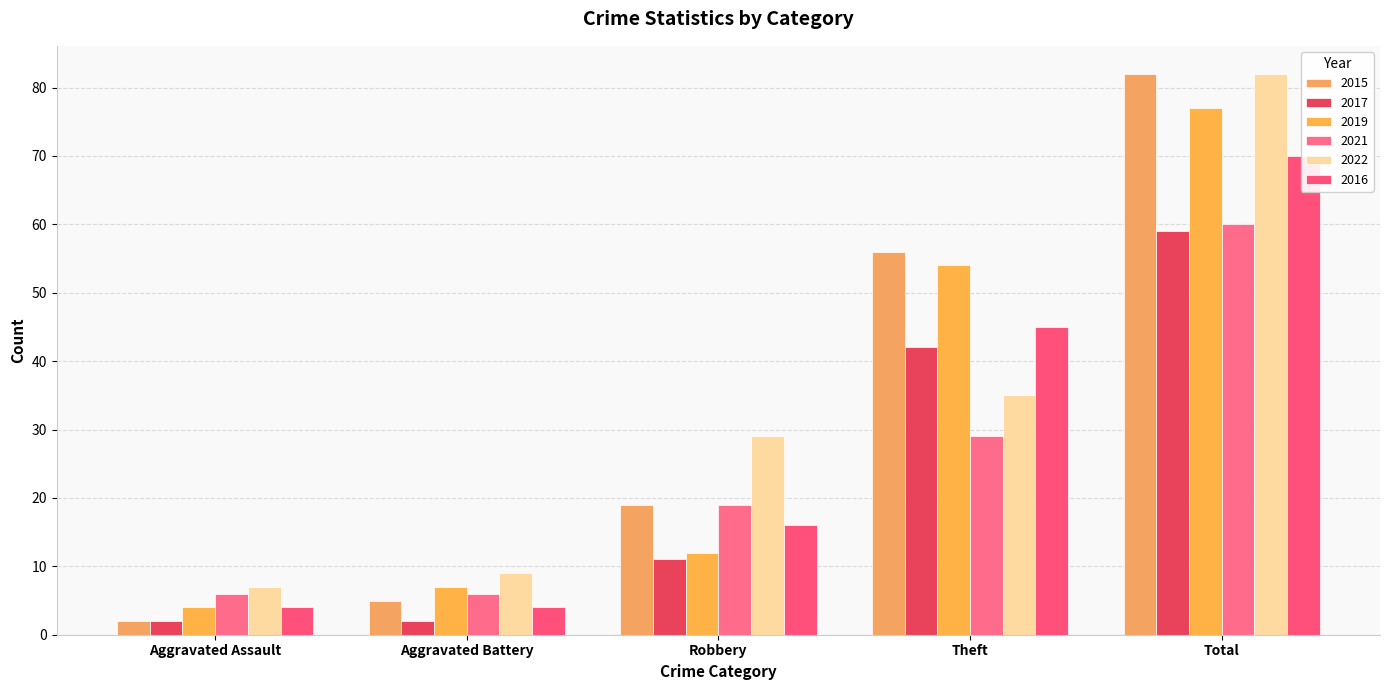

At which label is 2019 closest to 40?

Theft